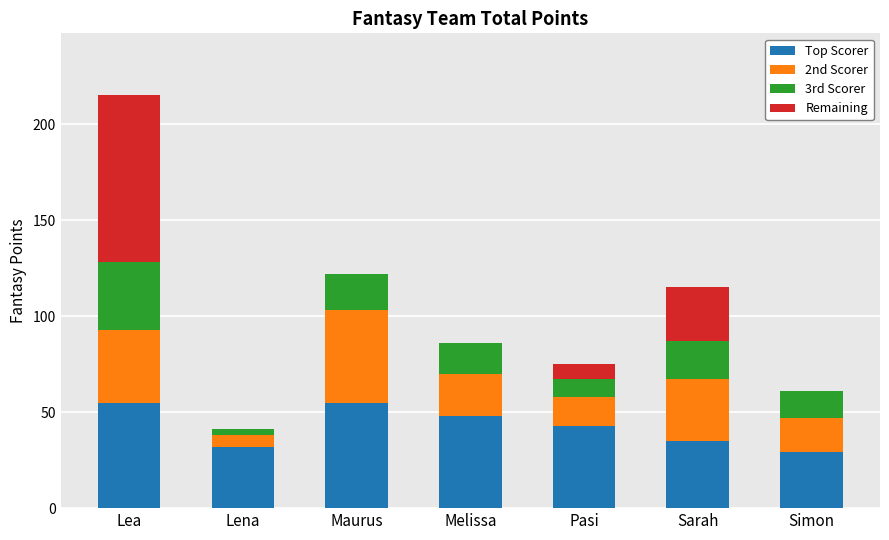

The Top Scorer series shows 35 at Sarah. True or false?

True